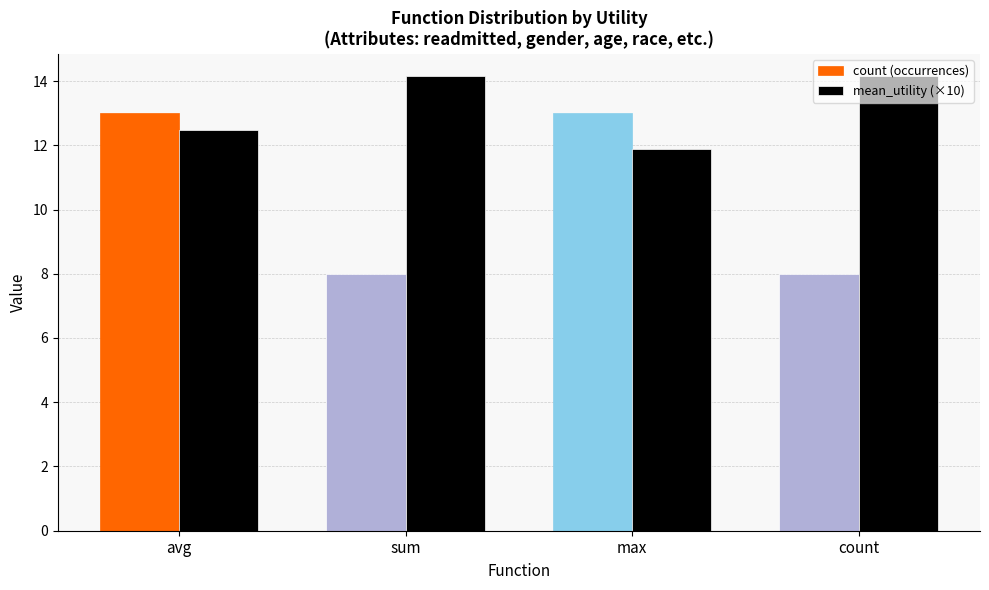

What are all the series names shown in the legend?

count (occurrences), mean_utility (×10)